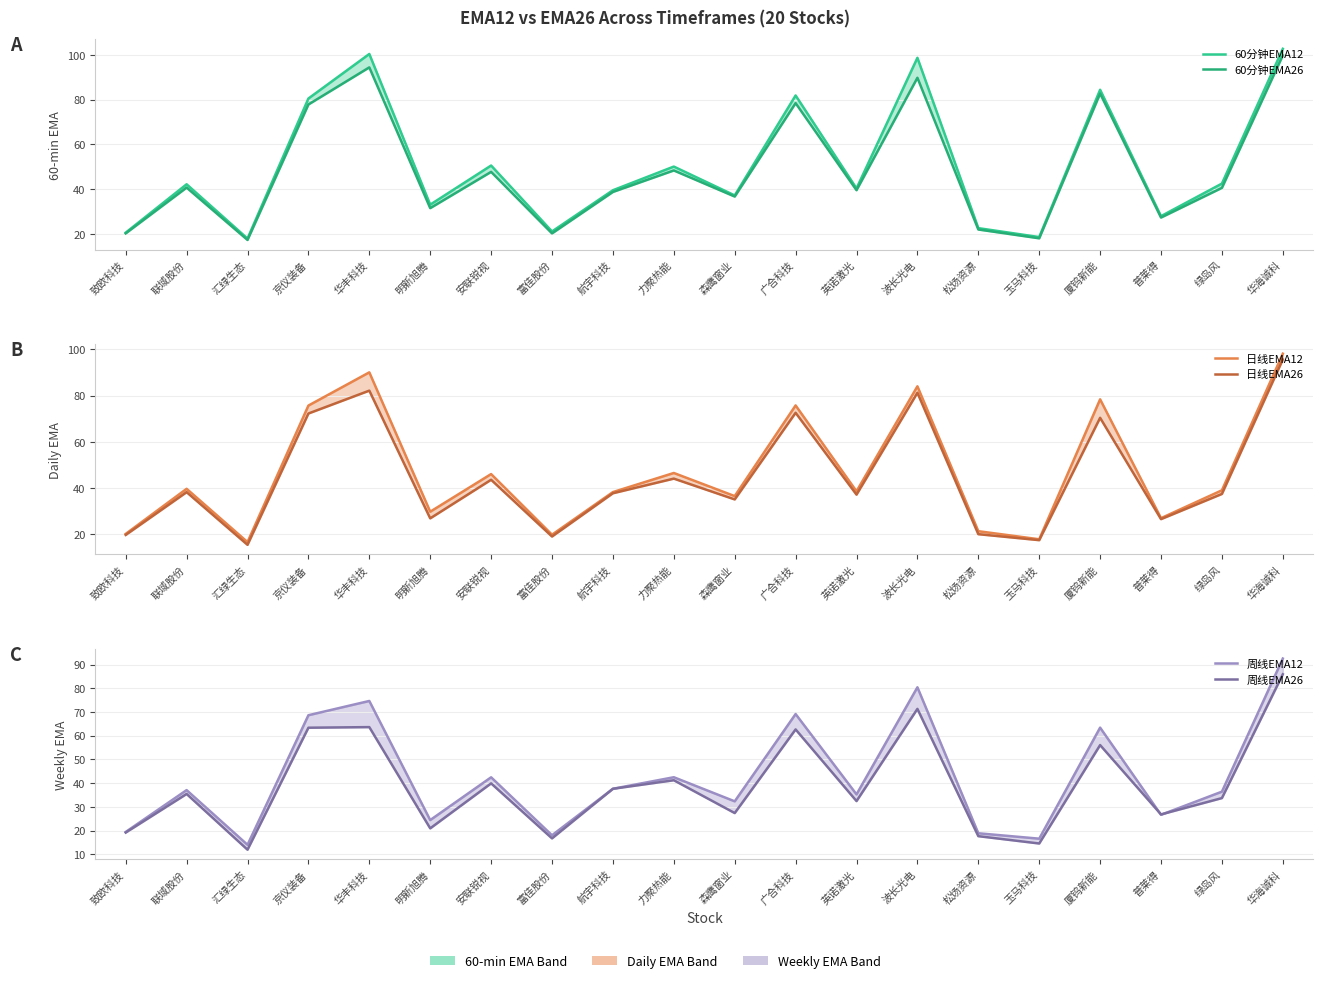

How many interior local valleys does the 日线EMA12 series have?

7